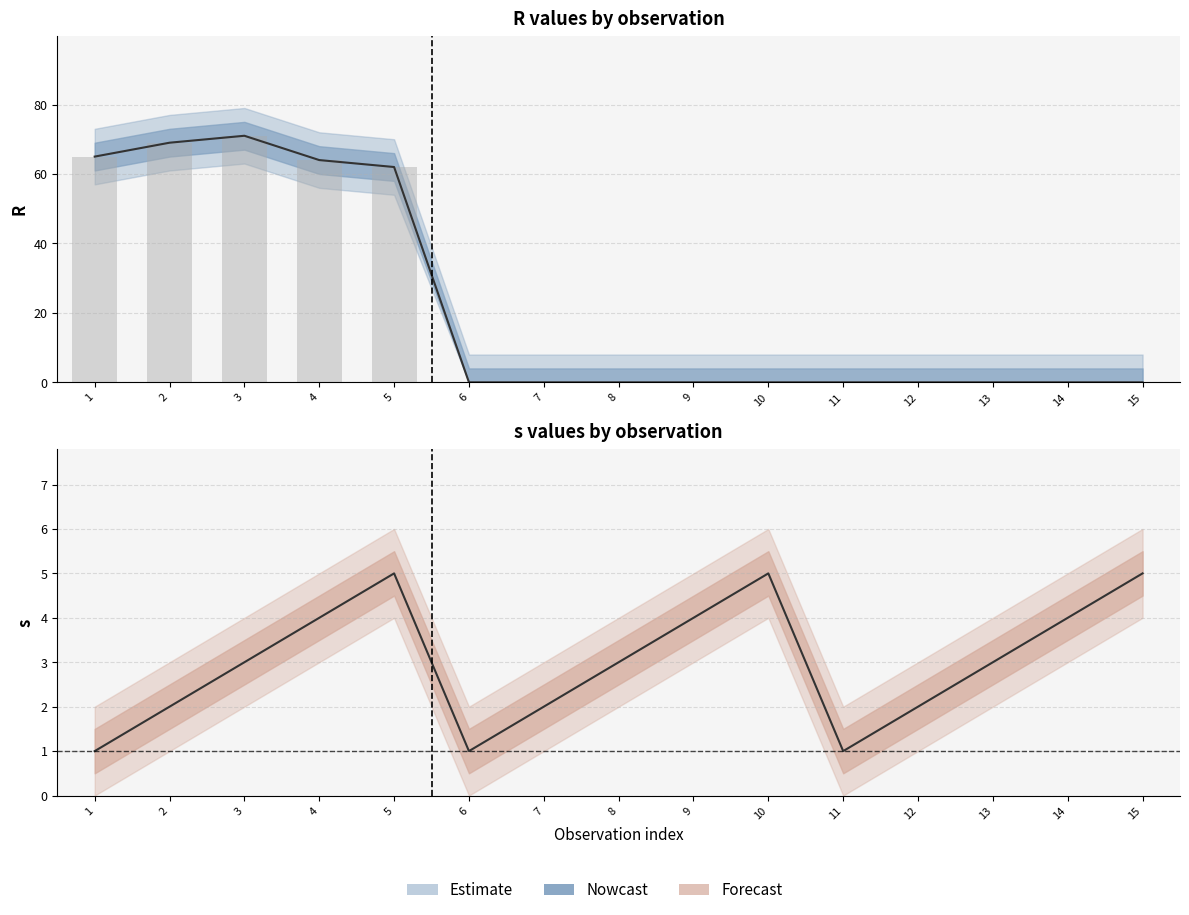

What is the difference between the maximum and minimum values in the R central series?

71